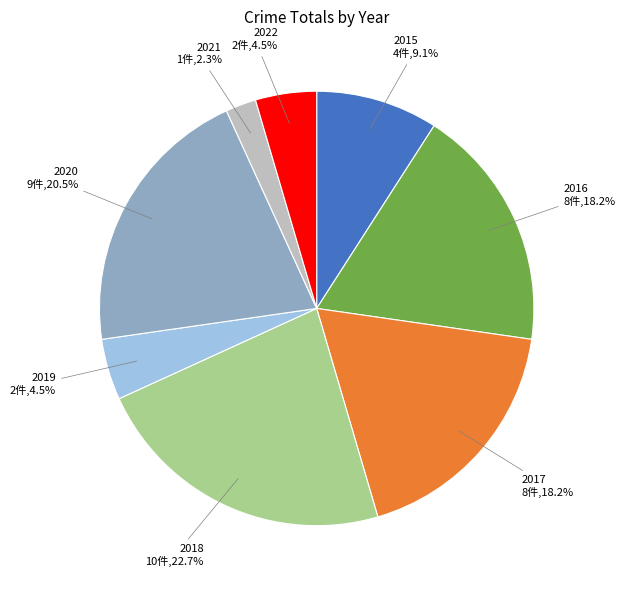

Is there a majority slice in this chart?

No